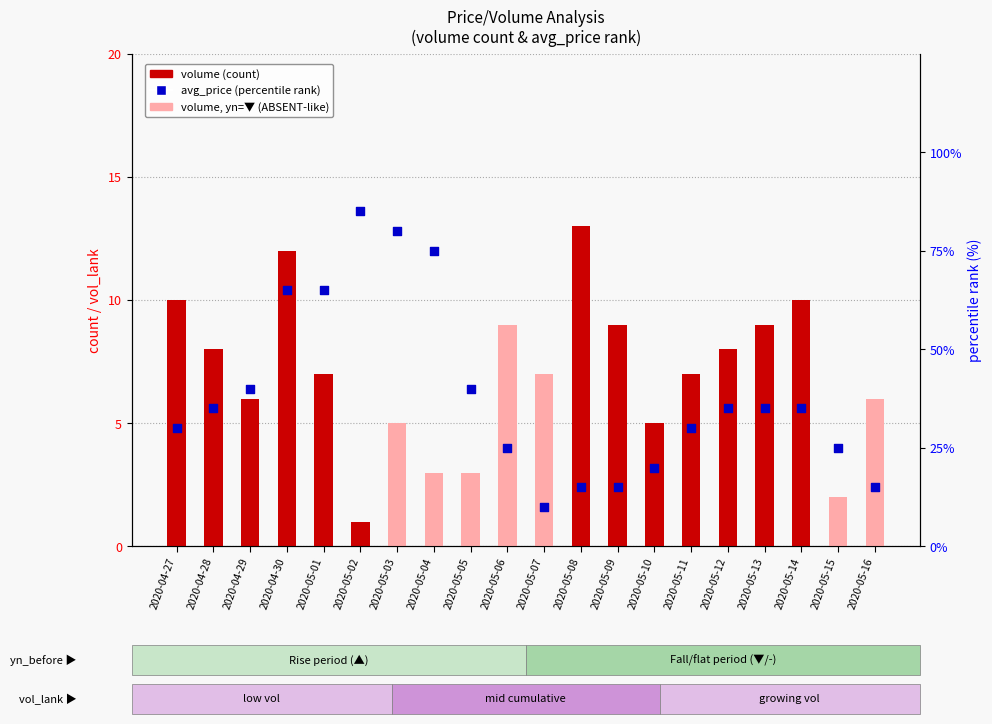

Which series reaches the maximum Y coordinate?

volume (count)